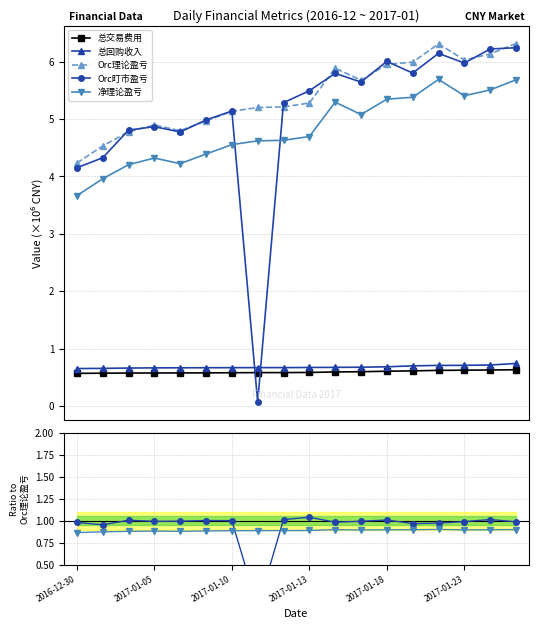

The value of Orc盯市盈亏 at 2017-01-18 is 0.7. True or false?

False